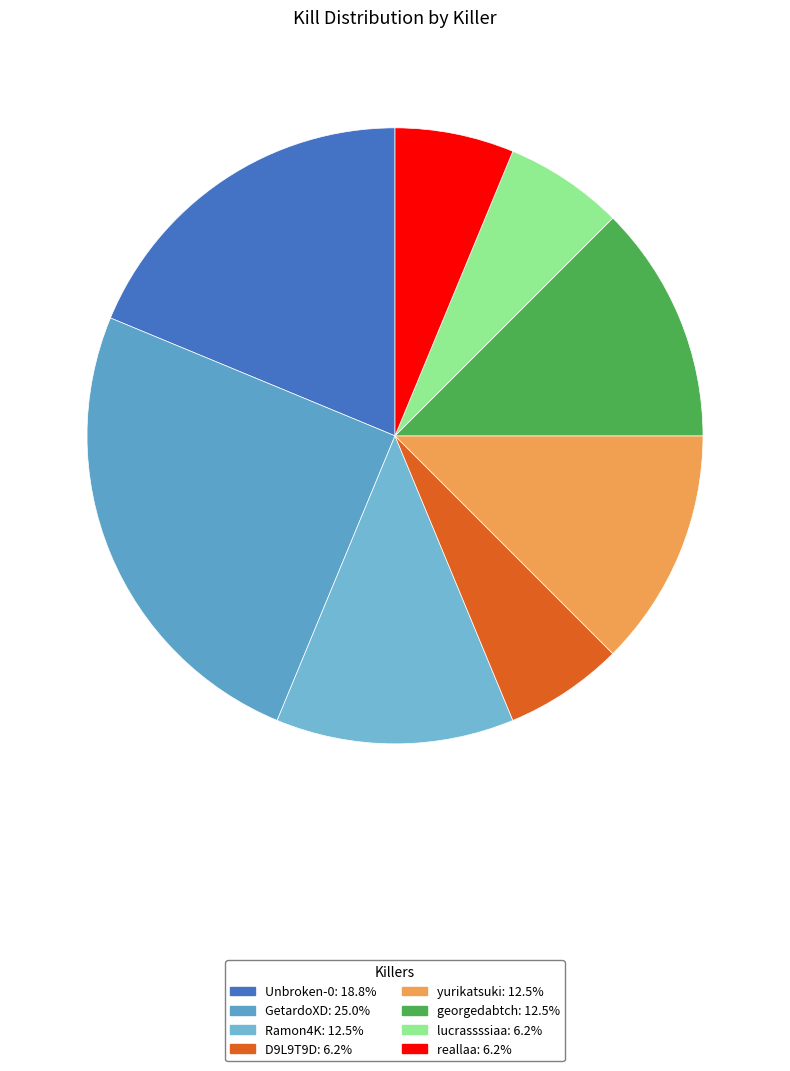

Rank the categories by value from highest to lowest.

GetardoXD, Unbroken-0, Ramon4K, yurikatsuki, georgedabtch, D9L9T9D, lucrassssiaa, reallaa